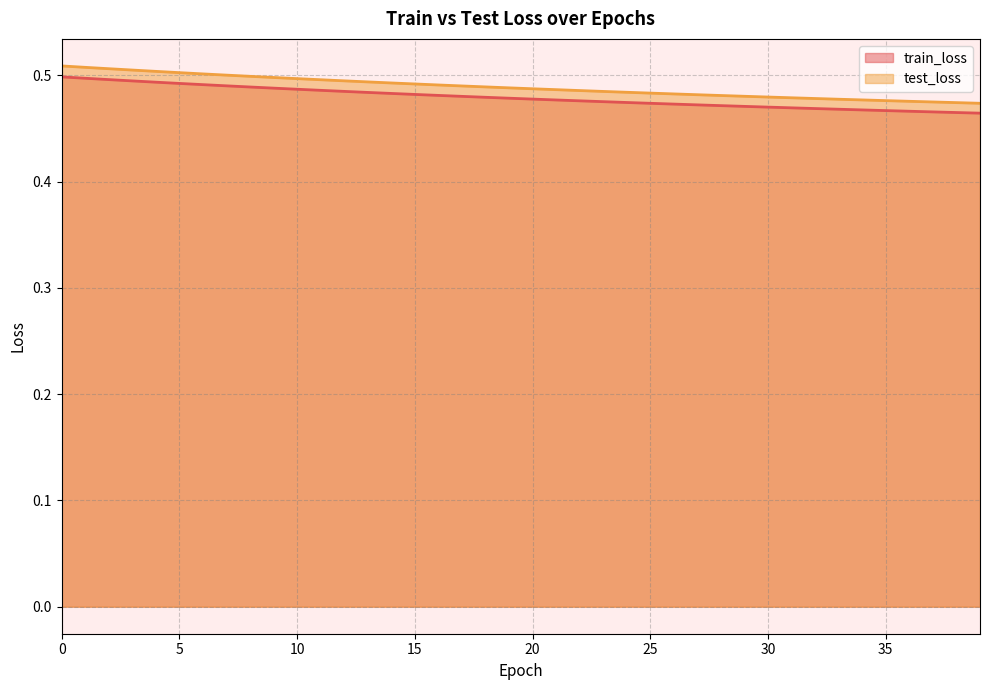

Between 15 and 23, which series saw the biggest shift?

test_loss